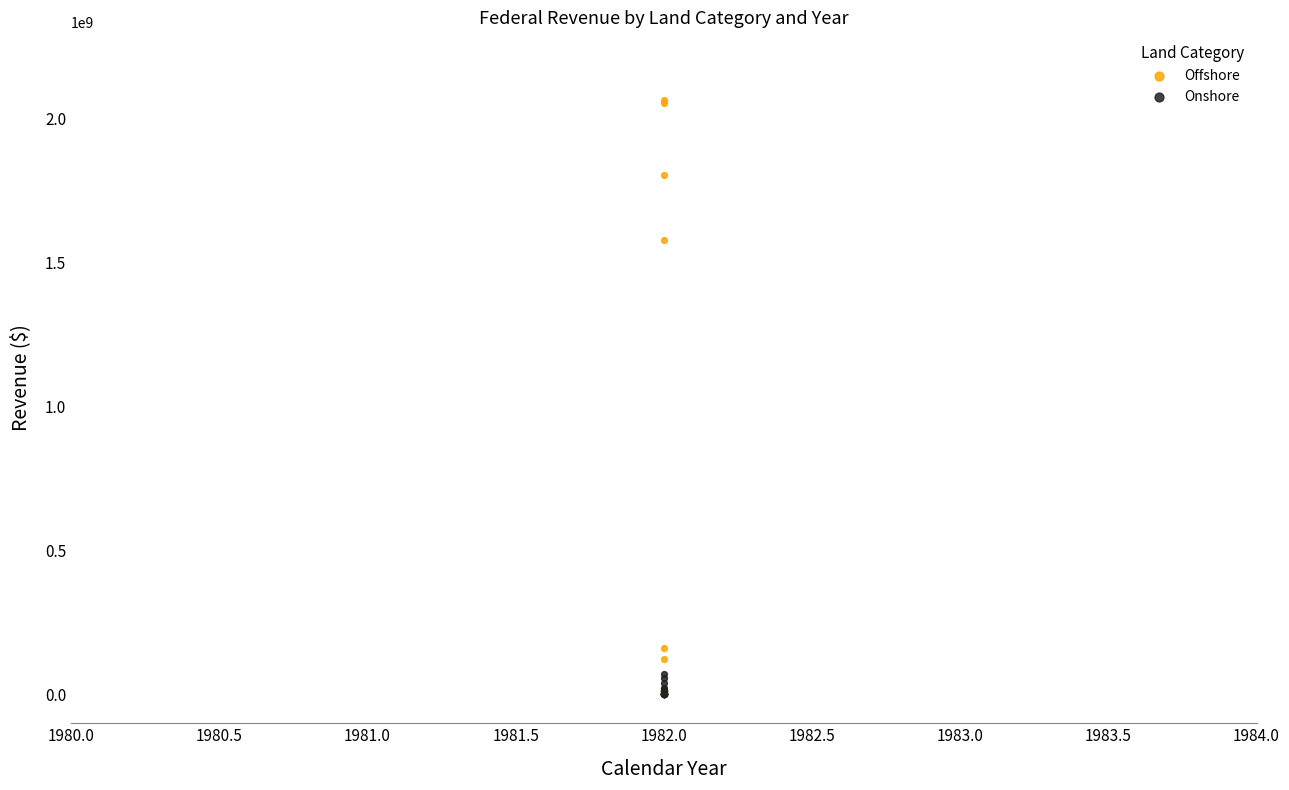

Which series has the largest Y range (max minus min)?

Offshore